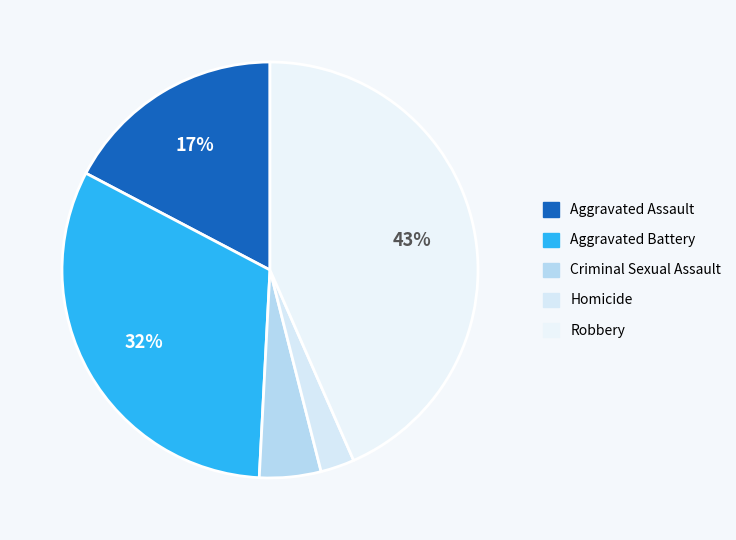

To the nearest percent, what portion does Aggravated Battery represent?

32%